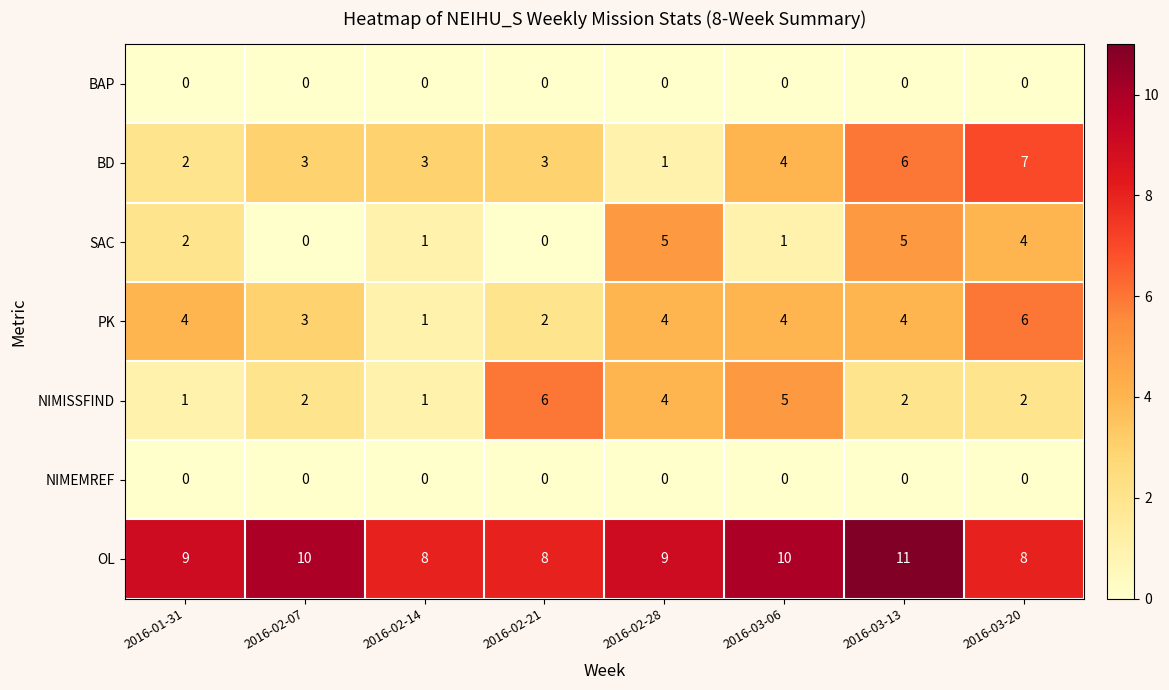

At how many categories does at least one series exceed 7?

8